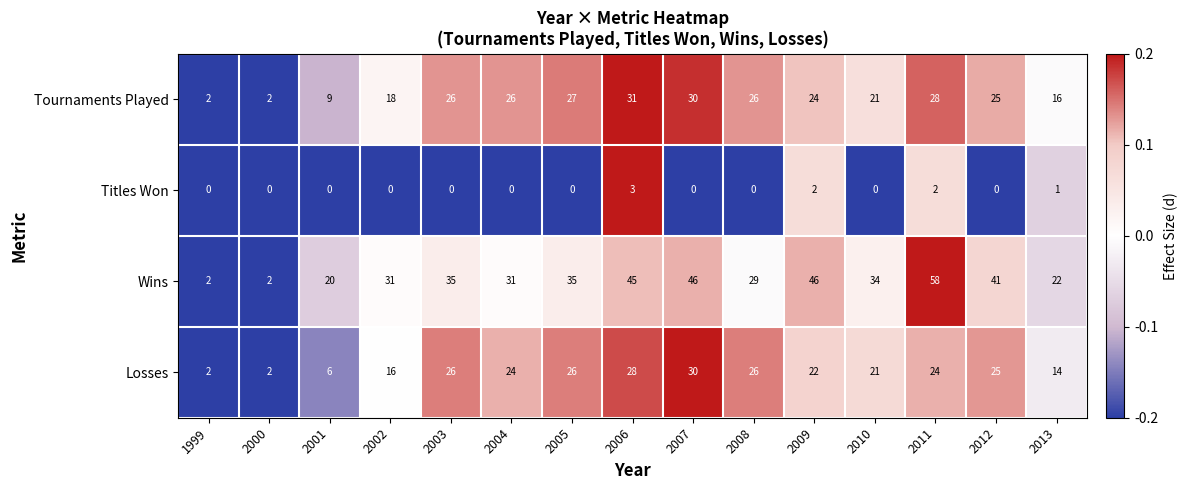

True or false: Tournaments Played has a value of 12 at 2001.

False